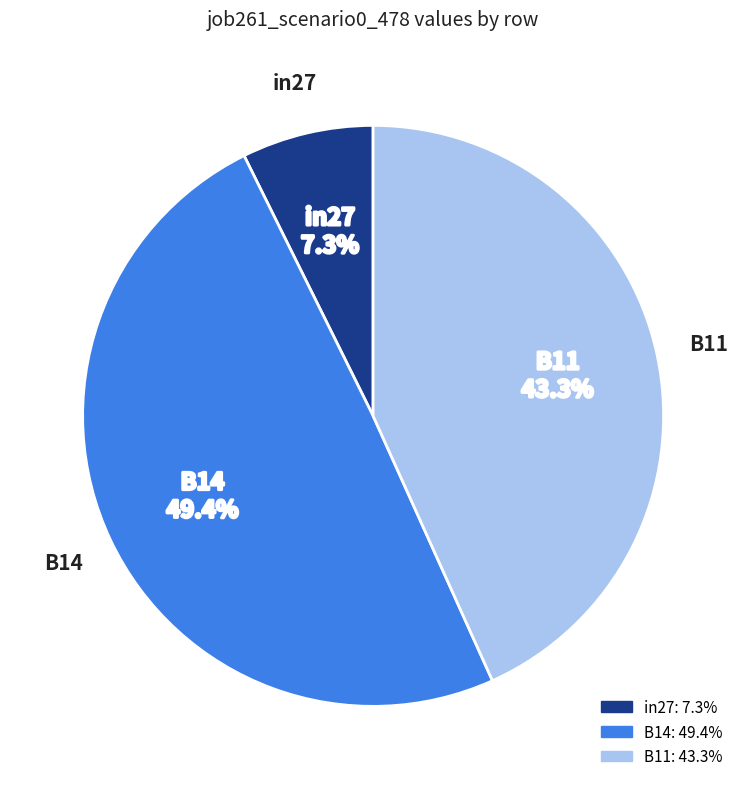

Is in27 the majority of the pie?

No